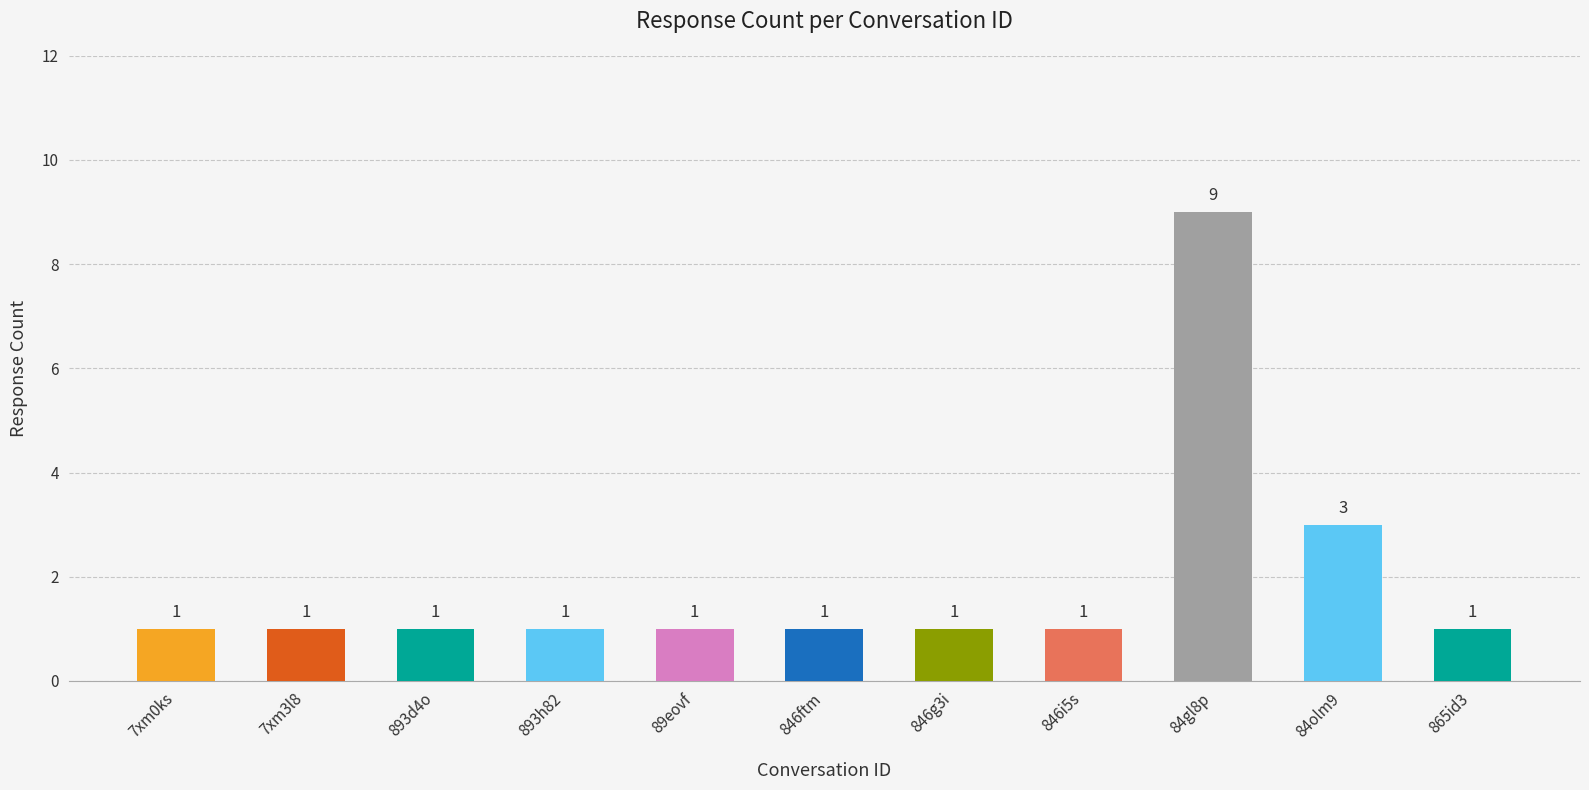

How many values exceed 1?

2